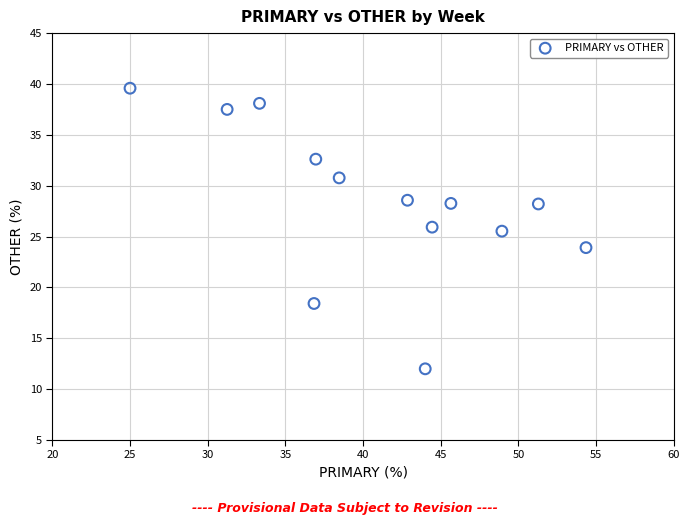

What is the range of Y values (max minus min)?

27.6